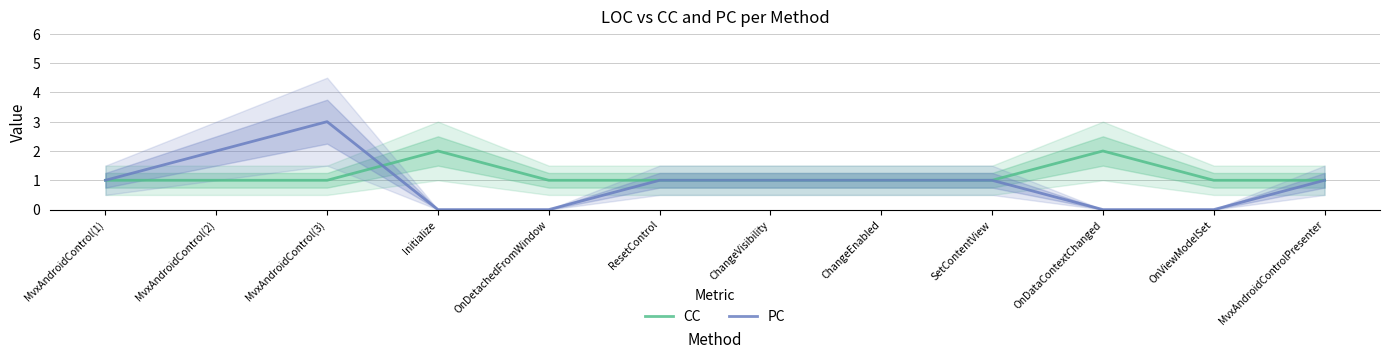

How many intersections are there between PC and CC?

1